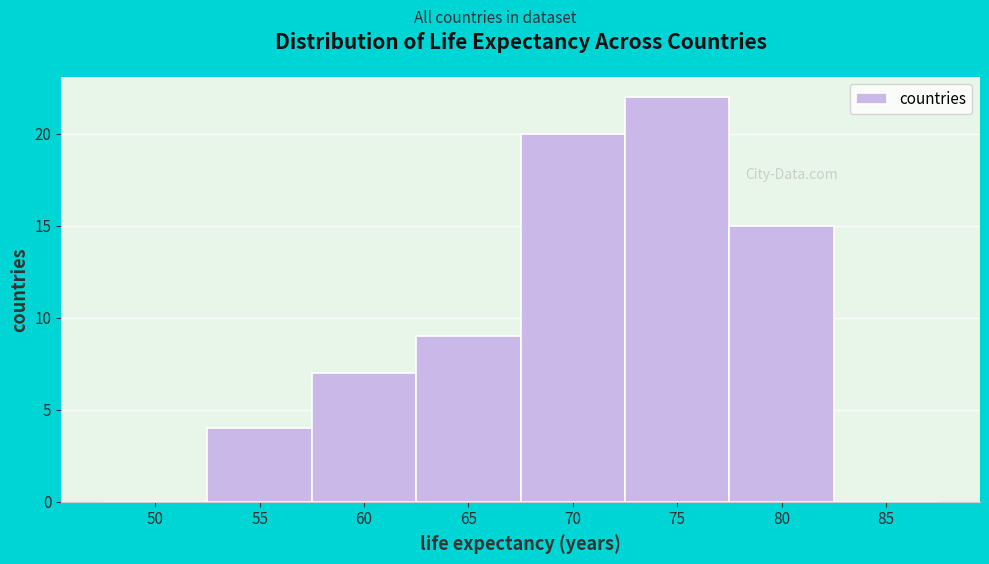

Reading left to right, extract all data points from this chart.

50=0	55=4	60=7	65=9	70=20	75=22	80=15	85=0